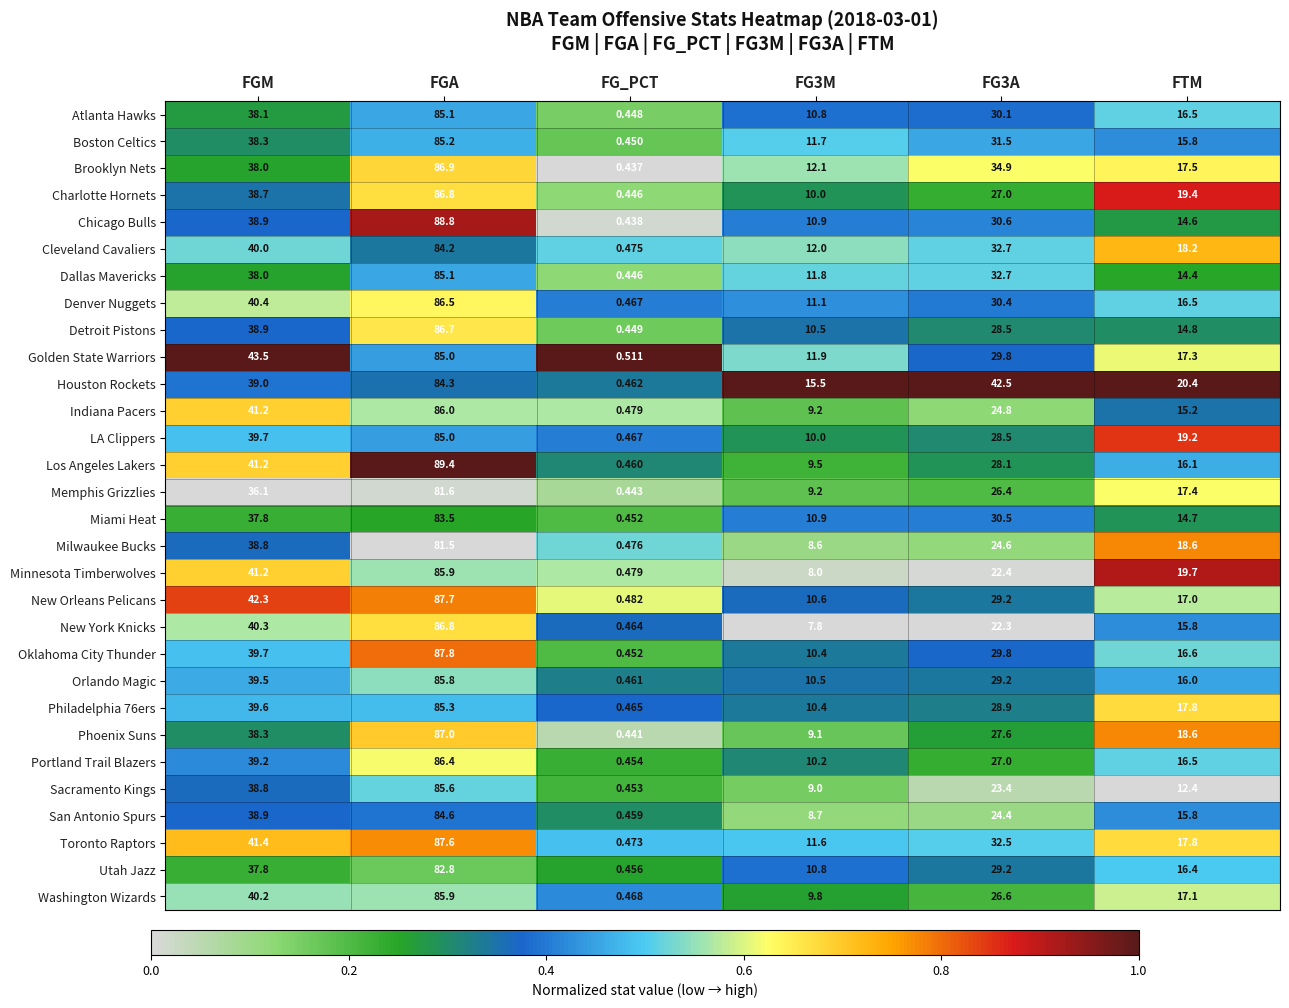

At which label does Washington Wizards reach its peak?

FGA